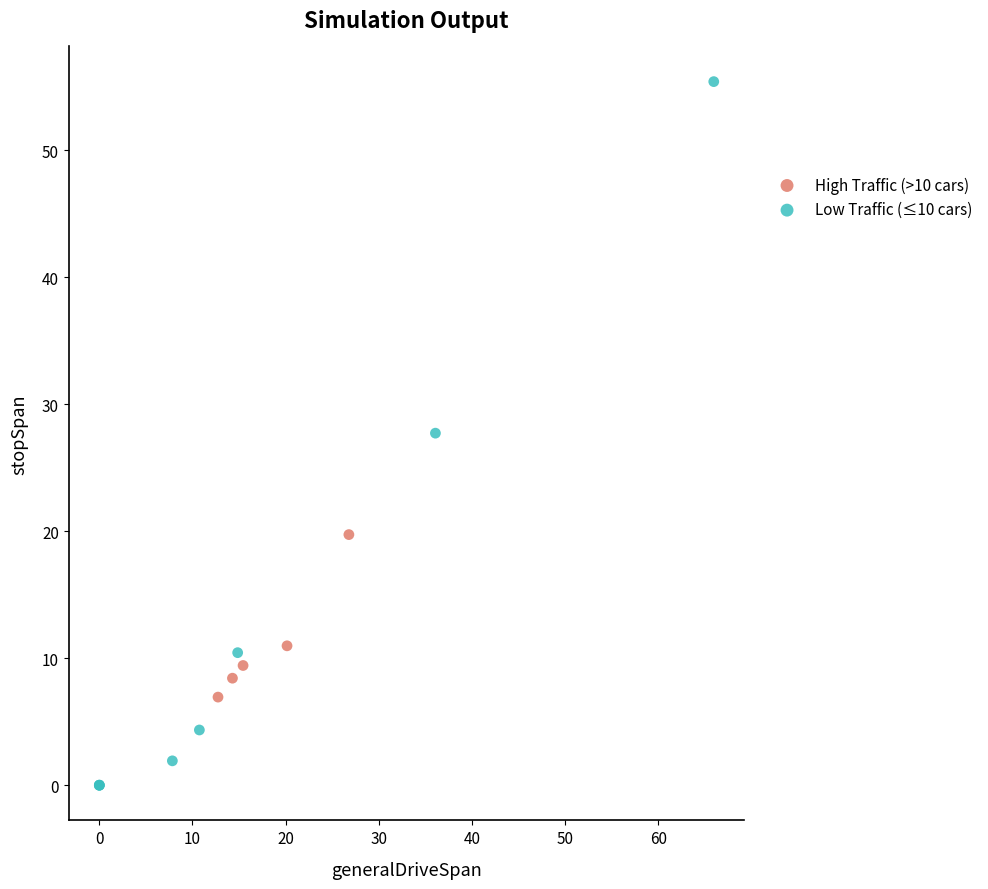

Which series contains the lowest Y value?

Low Traffic (≤10 cars)